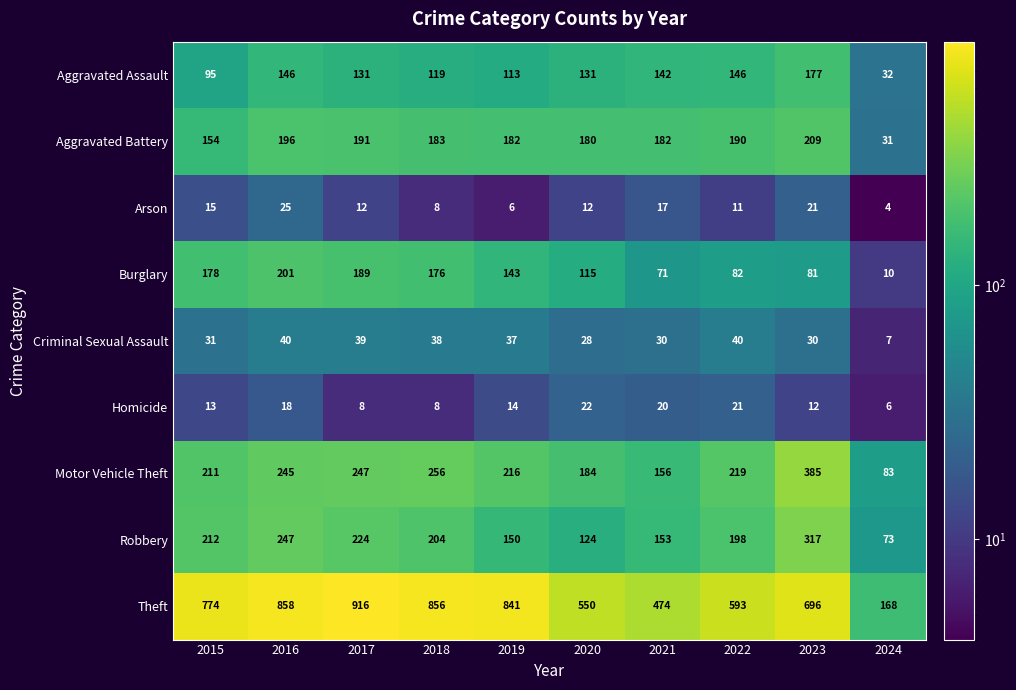

What is the lowest value of the Aggravated Battery series?

31